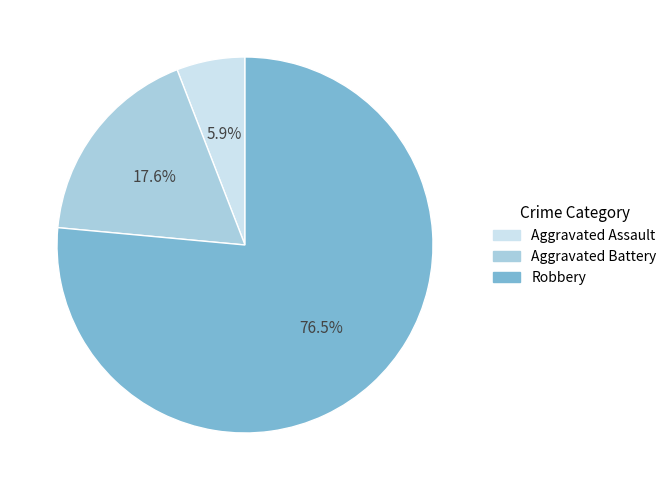

Is there a majority slice in this chart?

Yes